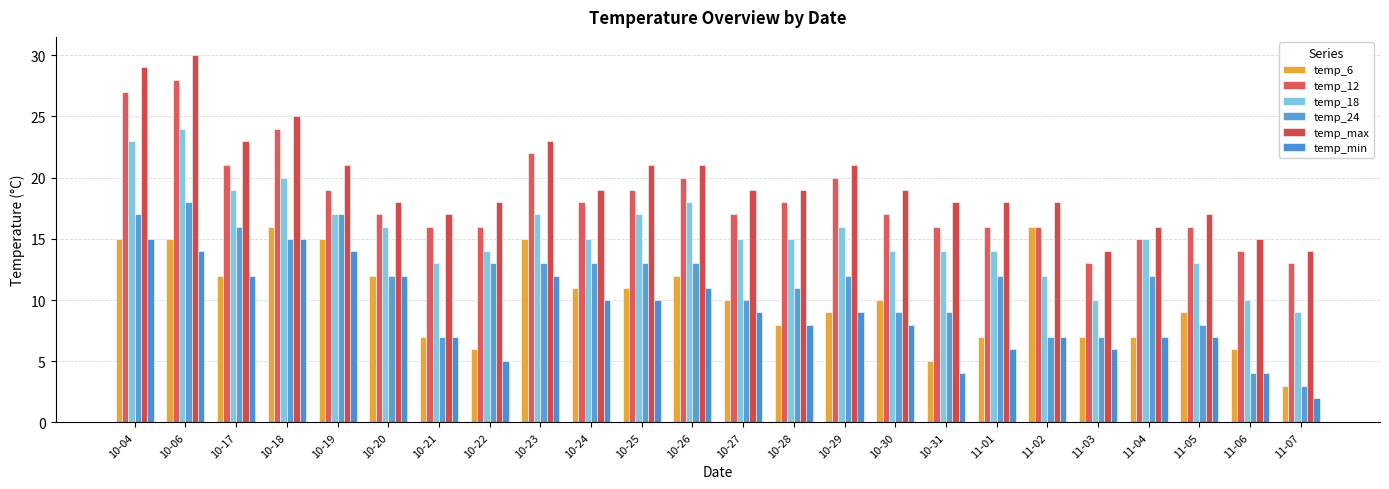

What is the value of the temp_max bar at the 4th from the left?

25